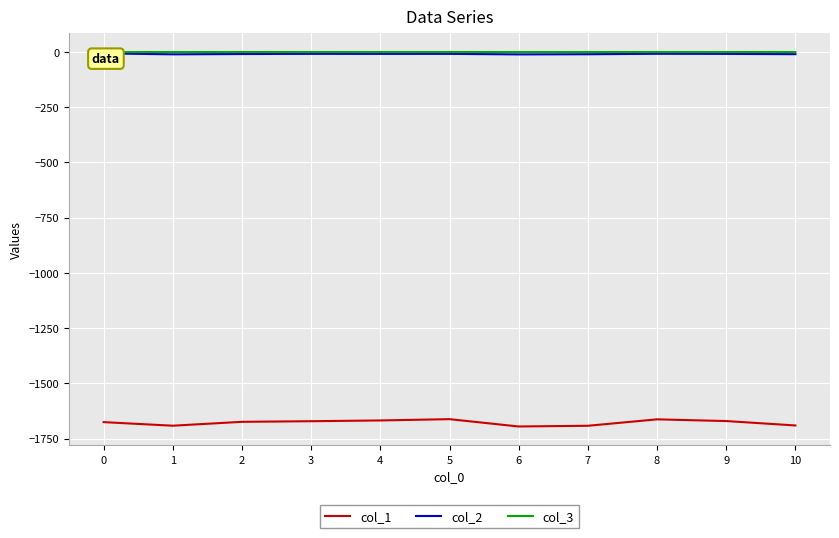

The value of col_2 at 2 is -9.0. True or false?

True